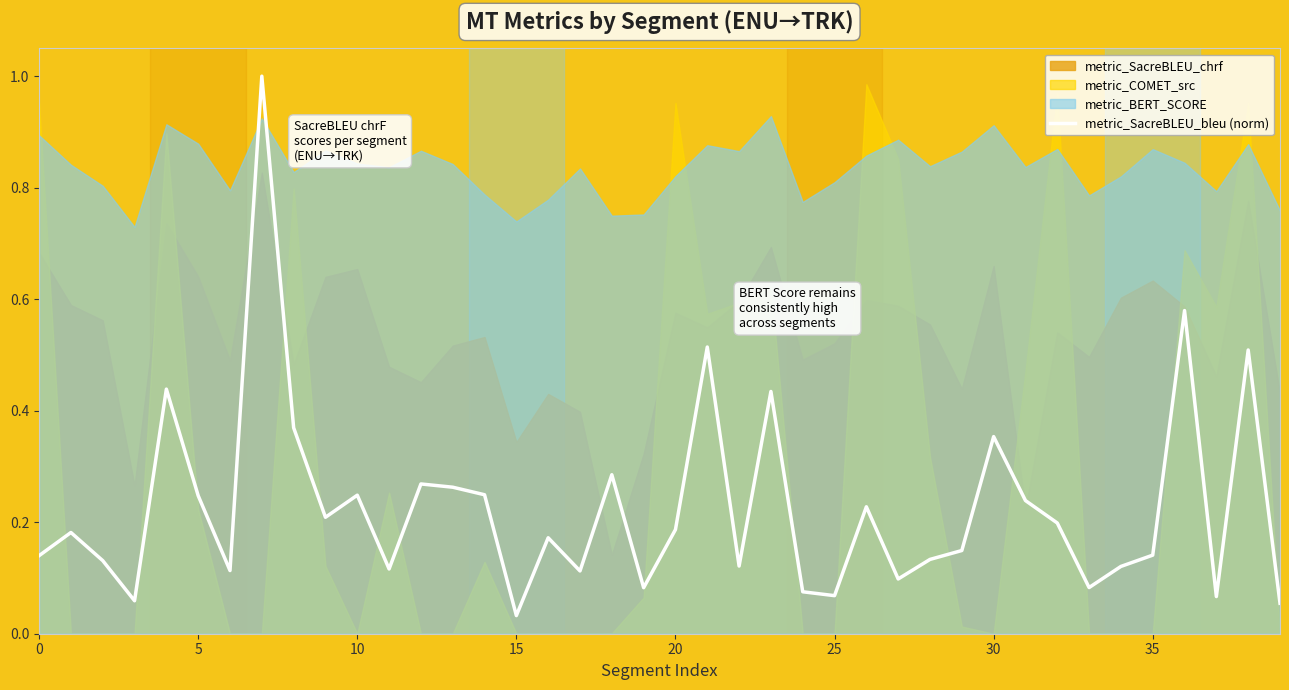

Which category has the lowest value across all series?

15